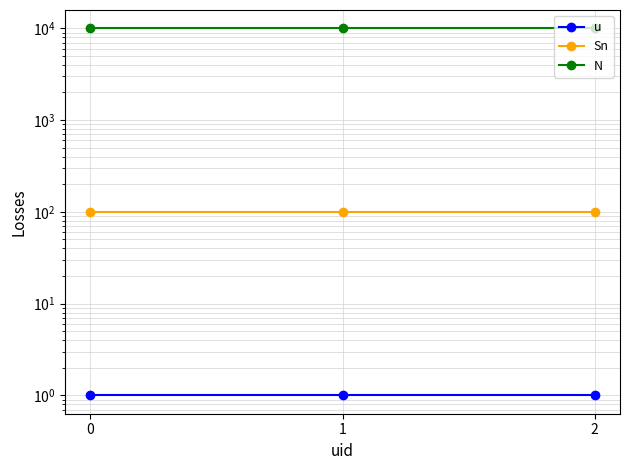

What is the value of the N point at the 1st from the left?

10000